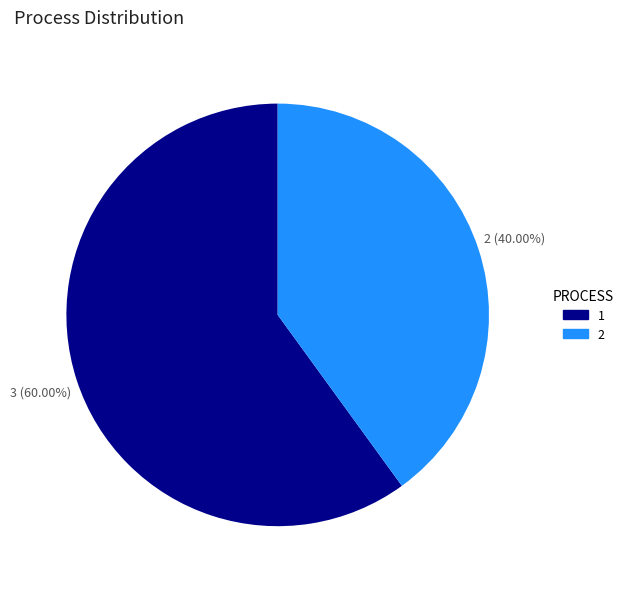

To the nearest percent, what is the combined percentage of 1 and 2?

100%